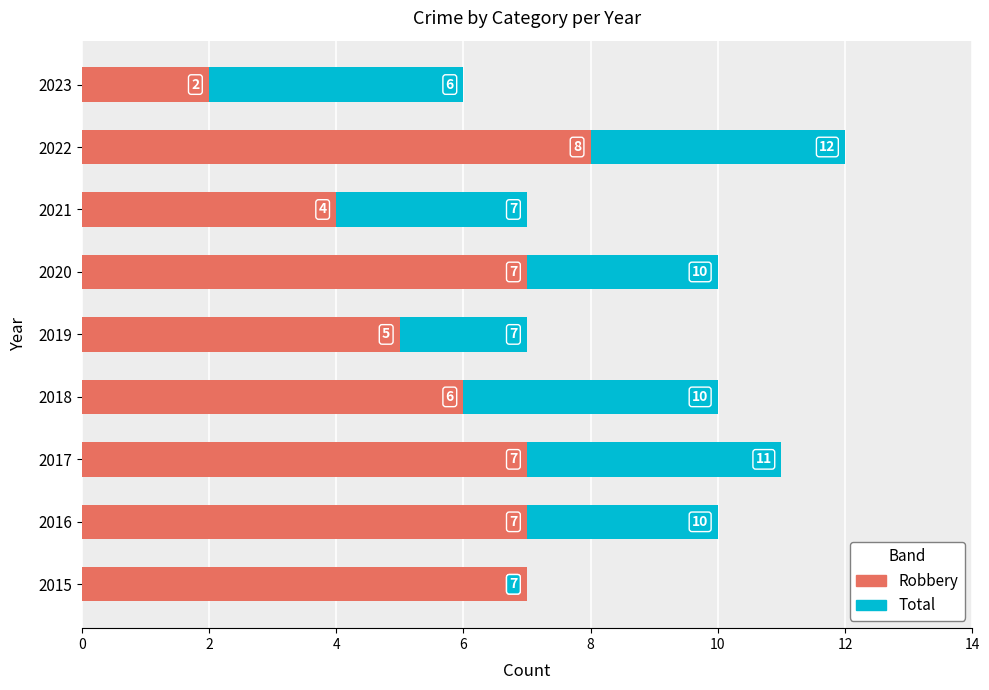

What is the spread (max minus min) of values at 8?

2